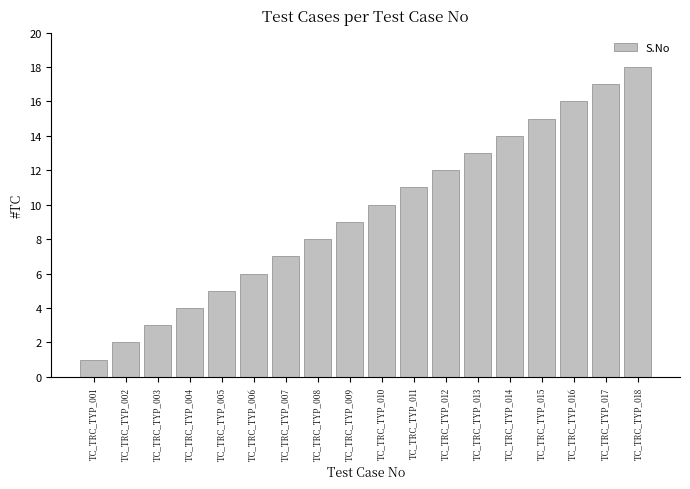

What is the value of the 3rd bar from the left?

3